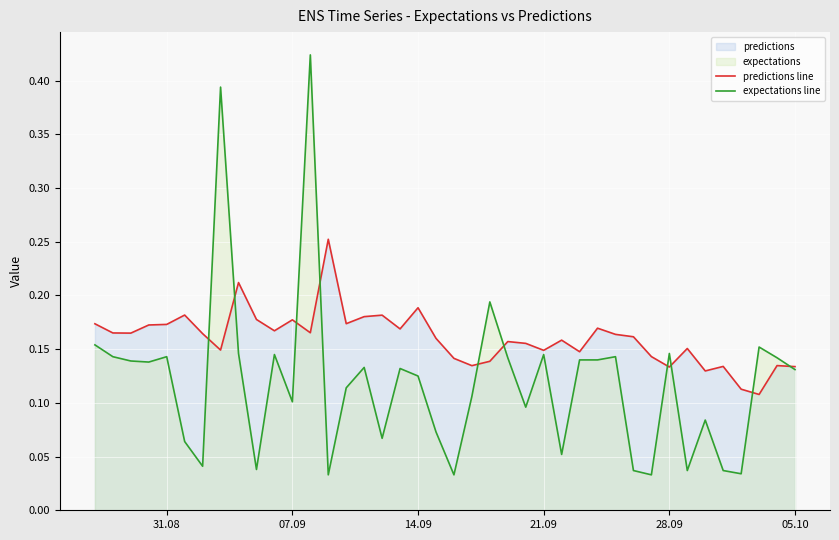

How many interior local valleys does the expectations line series have?

12